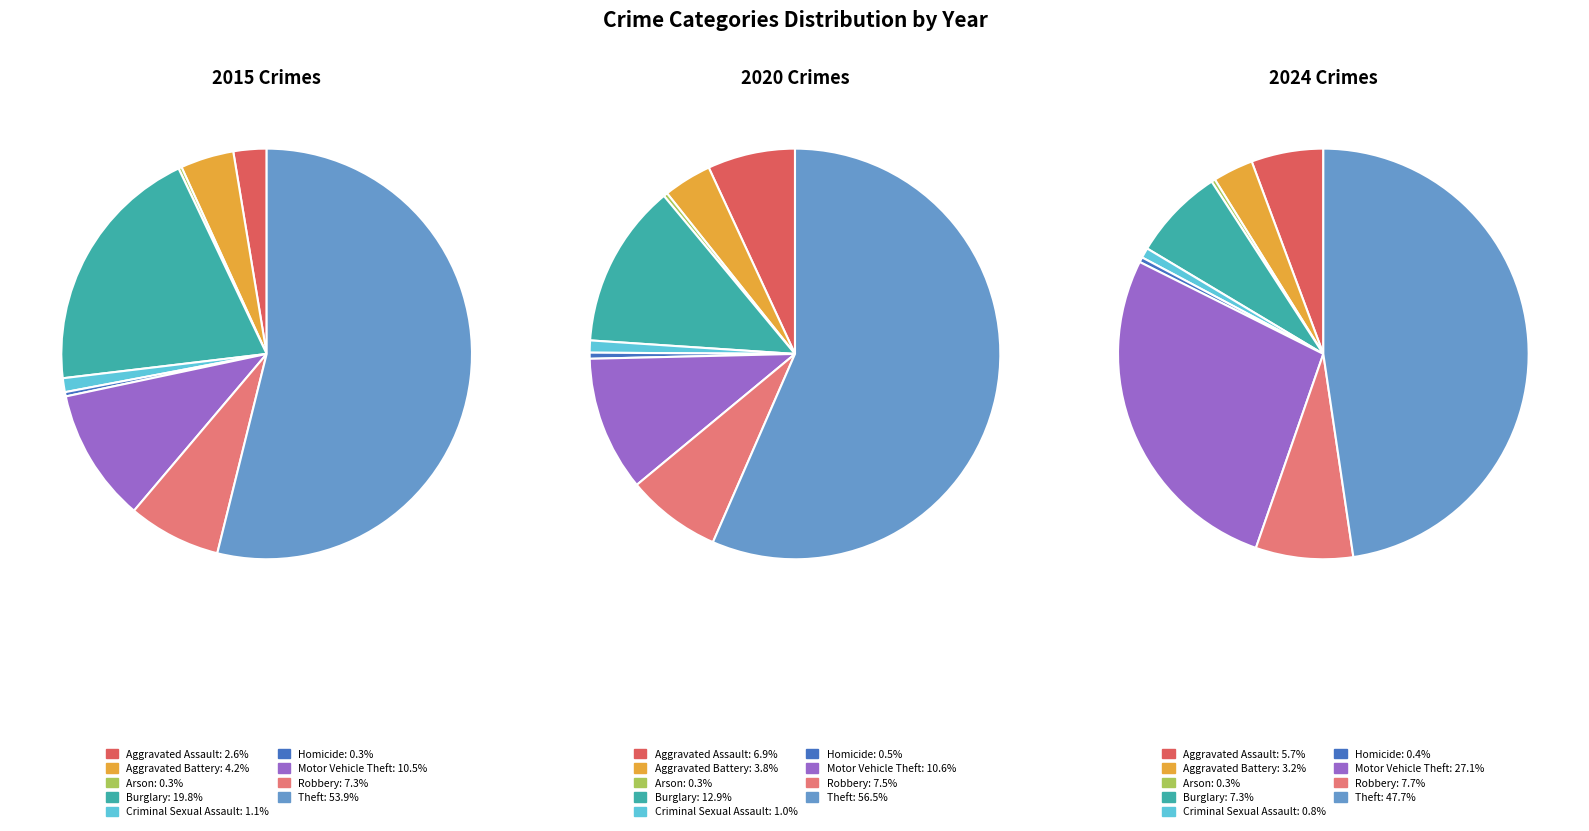

Does Theft represent more than half of the total?

Yes